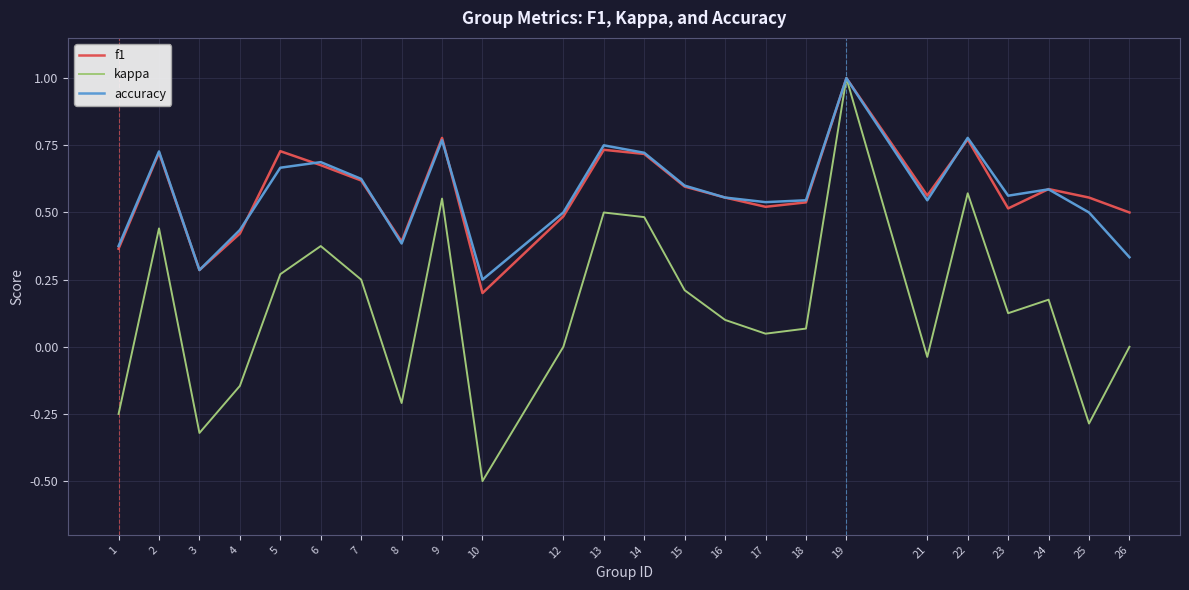

What is the difference between the maximum and minimum values in the kappa series?

1.5